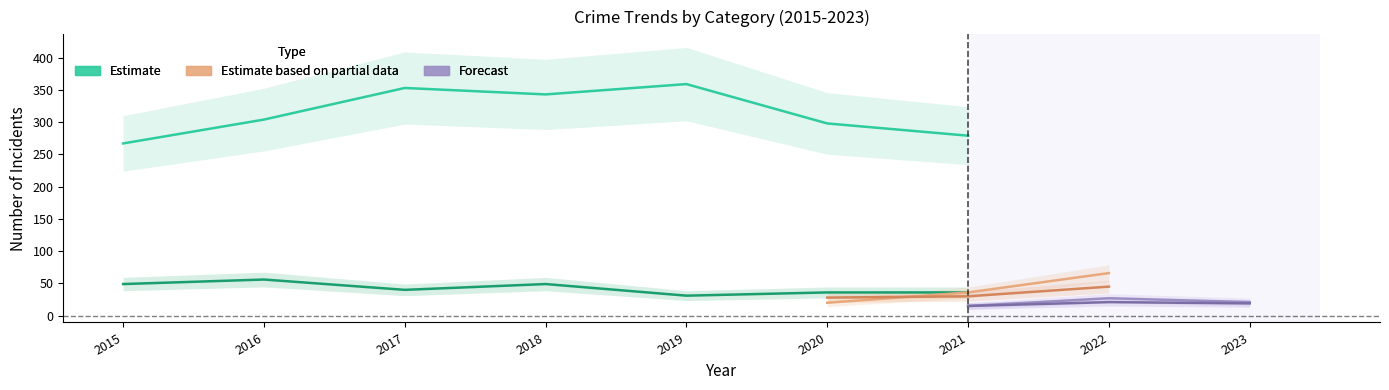

True or false: Aggravated Battery and Burglary cross at least once.

False